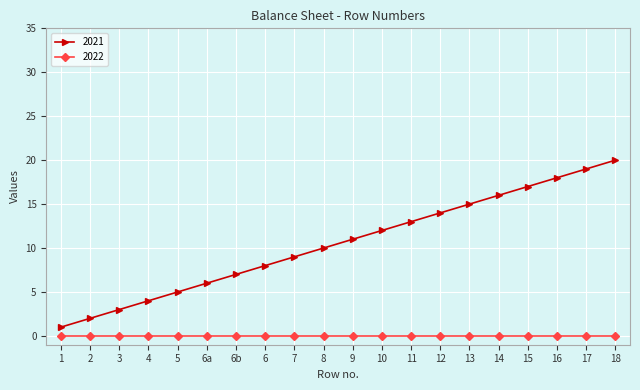

Rank the series at 7 from lowest to highest value.

2022, 2021